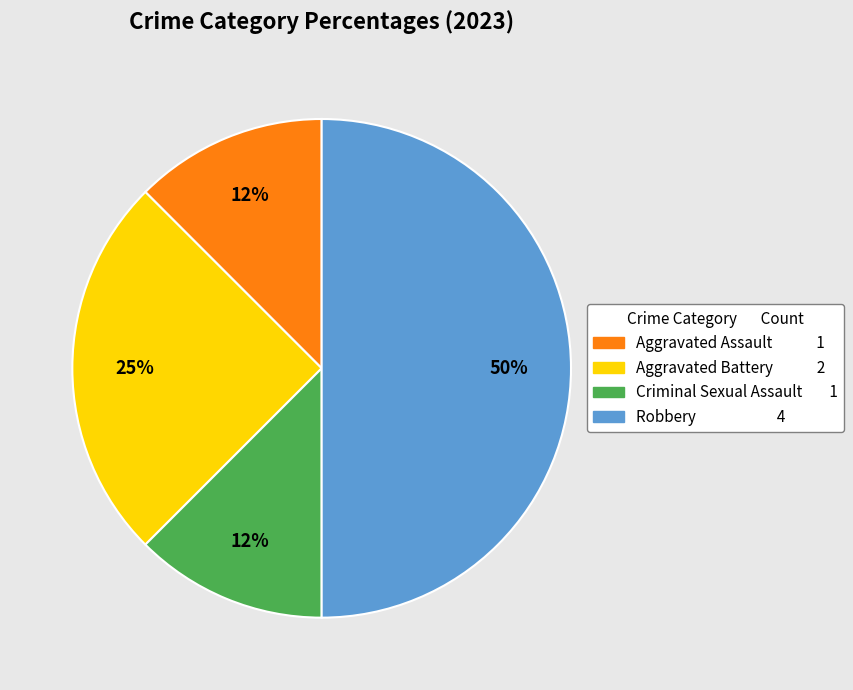

What is the largest slice in the pie chart?

Robbery